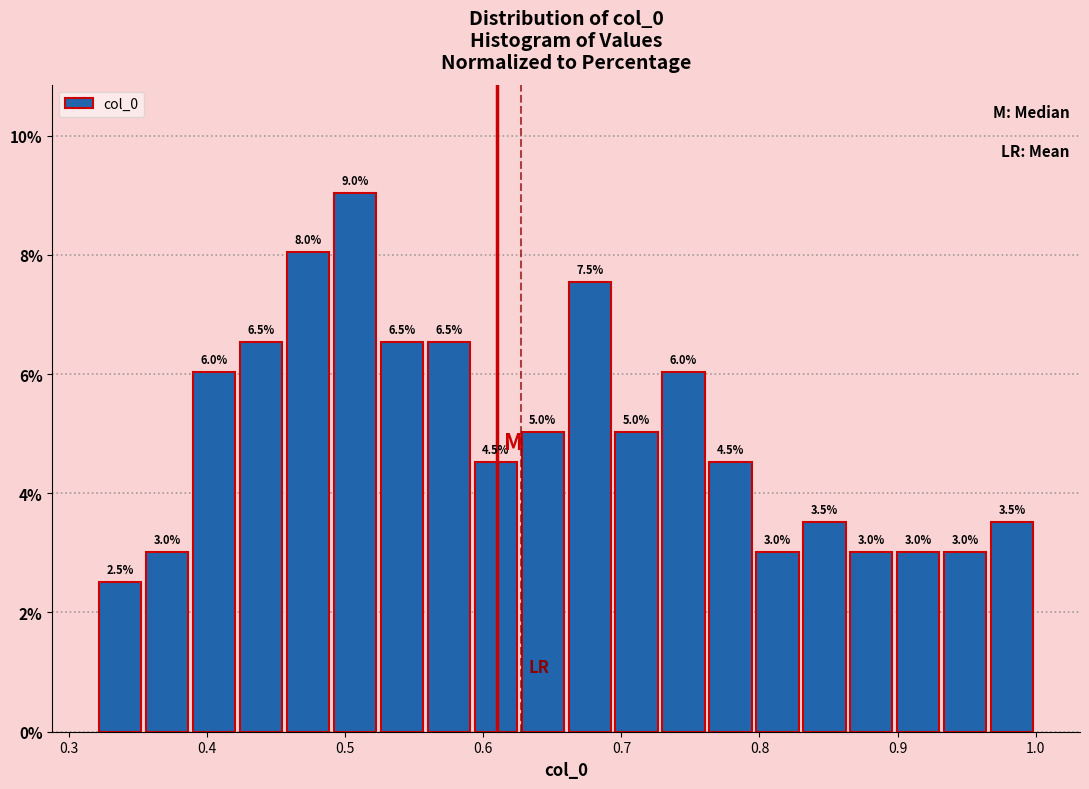

Around what value on the x-axis is the tallest bar? Give the approximate position of its centre, as read against the axis.

0.51